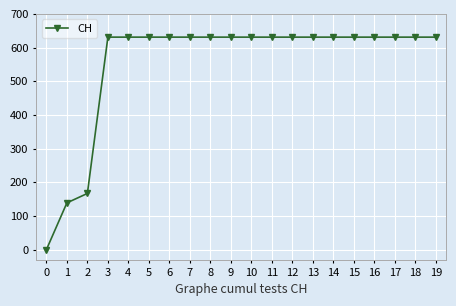

What is the average value?

552